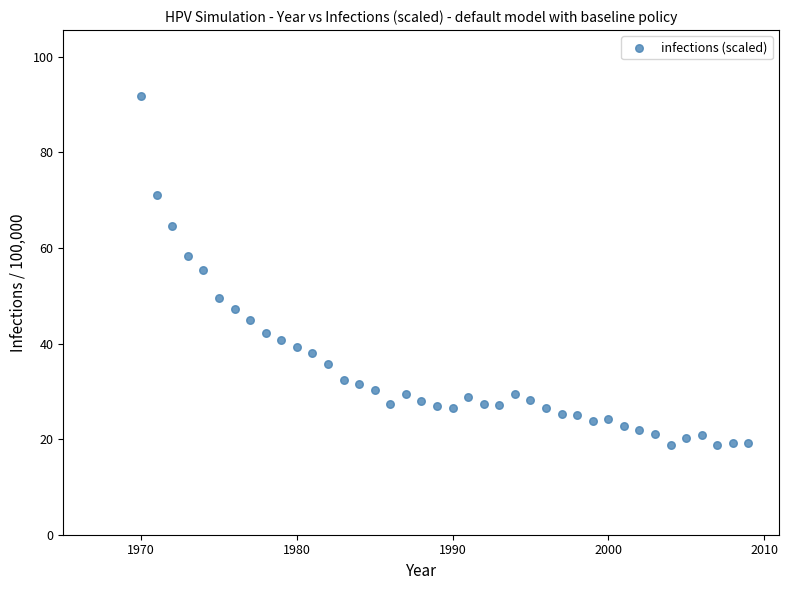

What is the range of Y values (max minus min)?

73.1